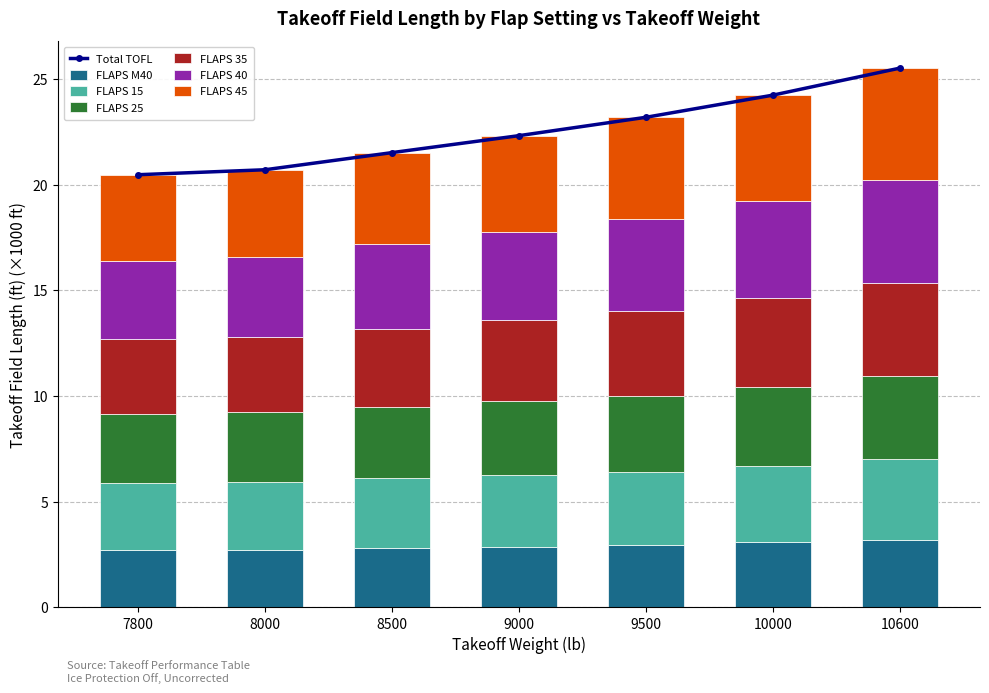

At how many categories does at least one series exceed 4?

7